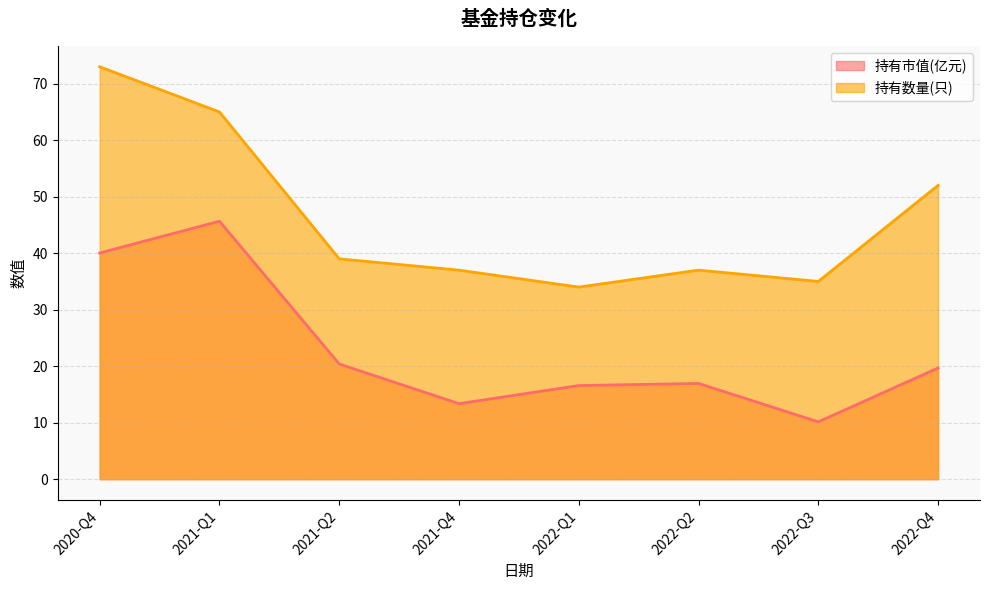

Where is the first local maximum for 持有市值(亿元)?

2021-Q1